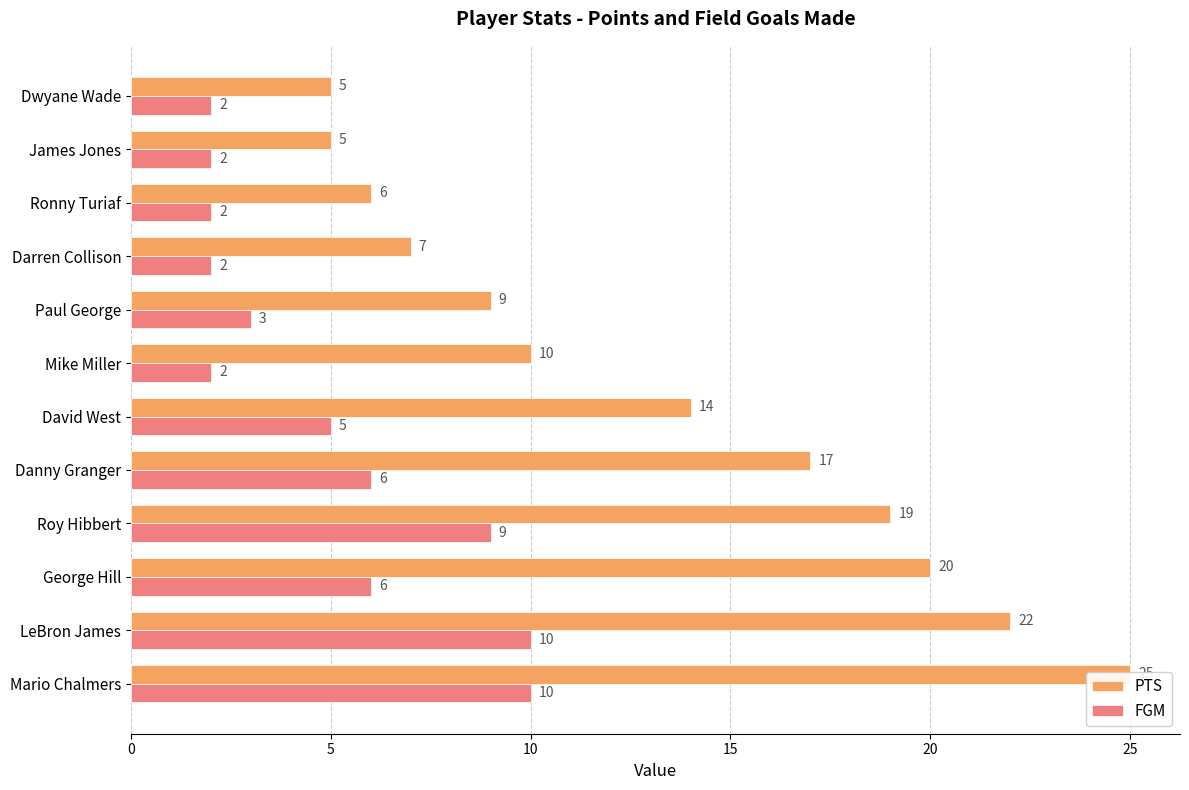

Reading right to left, transcribe all the data shown in this chart.

PTS: 5	5	6	7	9	10	14	17	19	20	22	25
FGM: 2	2	2	2	3	2	5	6	9	6	10	10